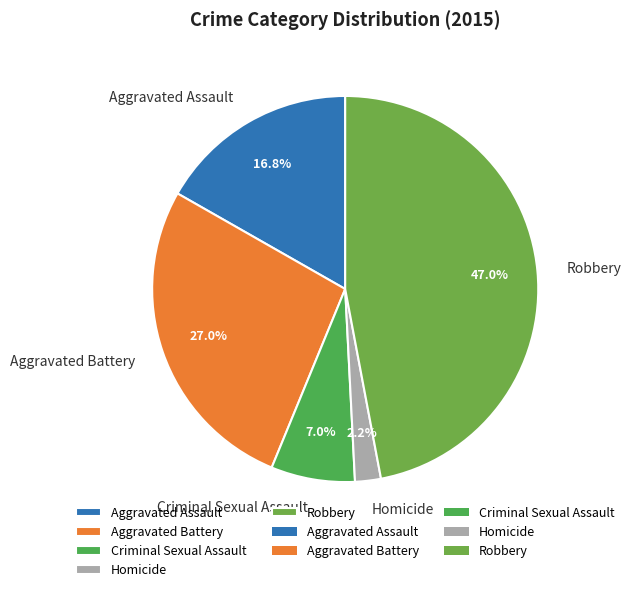

What percentage is the Aggravated Assault slice, to the nearest percent?

17%